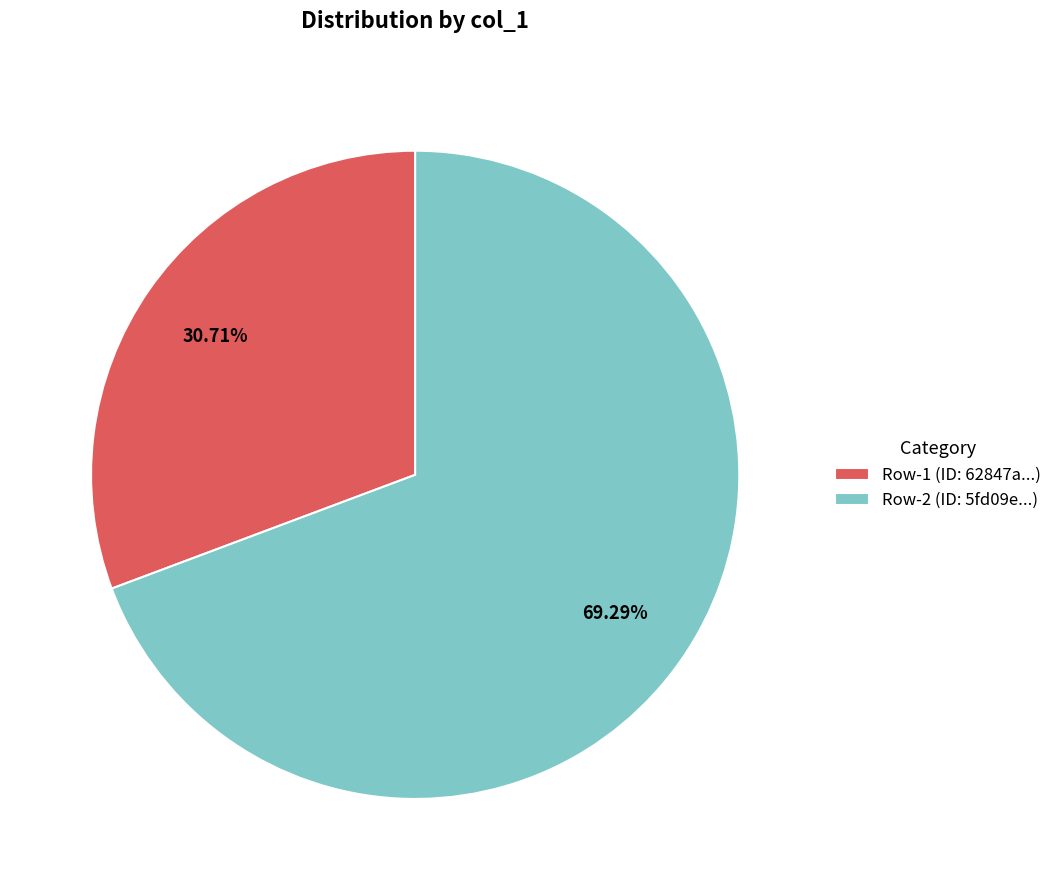

Is the sum of Row-2 (ID: 5fd09e...) and Row-1 (ID: 62847a...) greater than half?

Yes